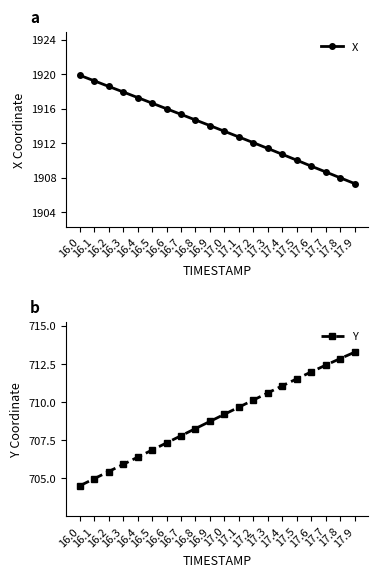

List the series in order of their overall mean, lowest first.

Y, X